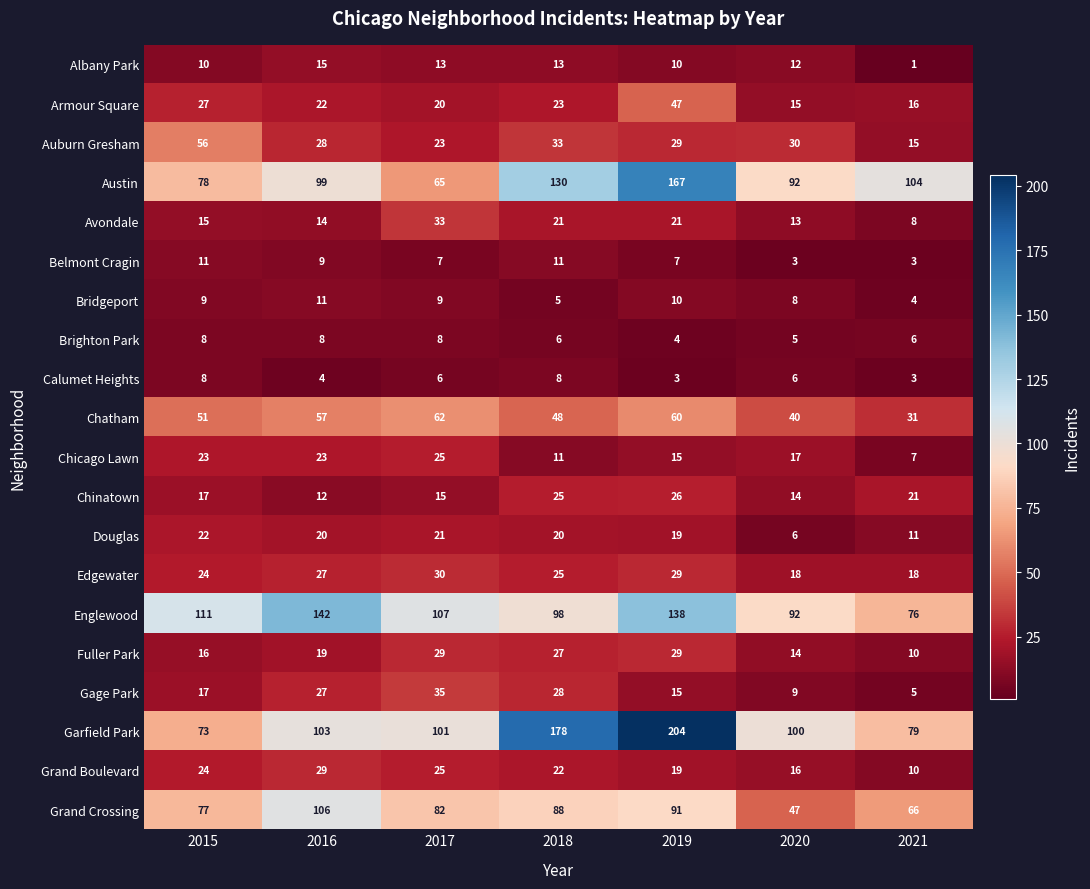

Which series has the widest spread of values?

Garfield Park